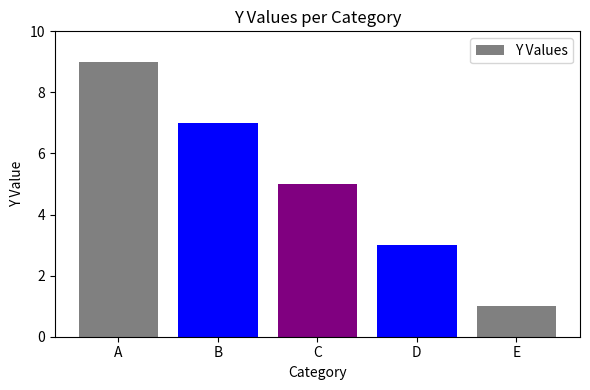

Reading left to right, transcribe all the data shown in this chart.

A=9	B=7	C=5	D=3	E=1